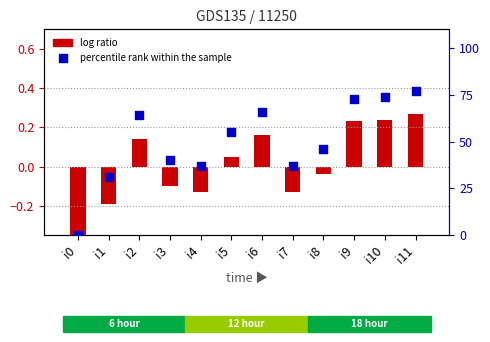

Which series has the largest Y range (max minus min)?

percentile rank within the sample